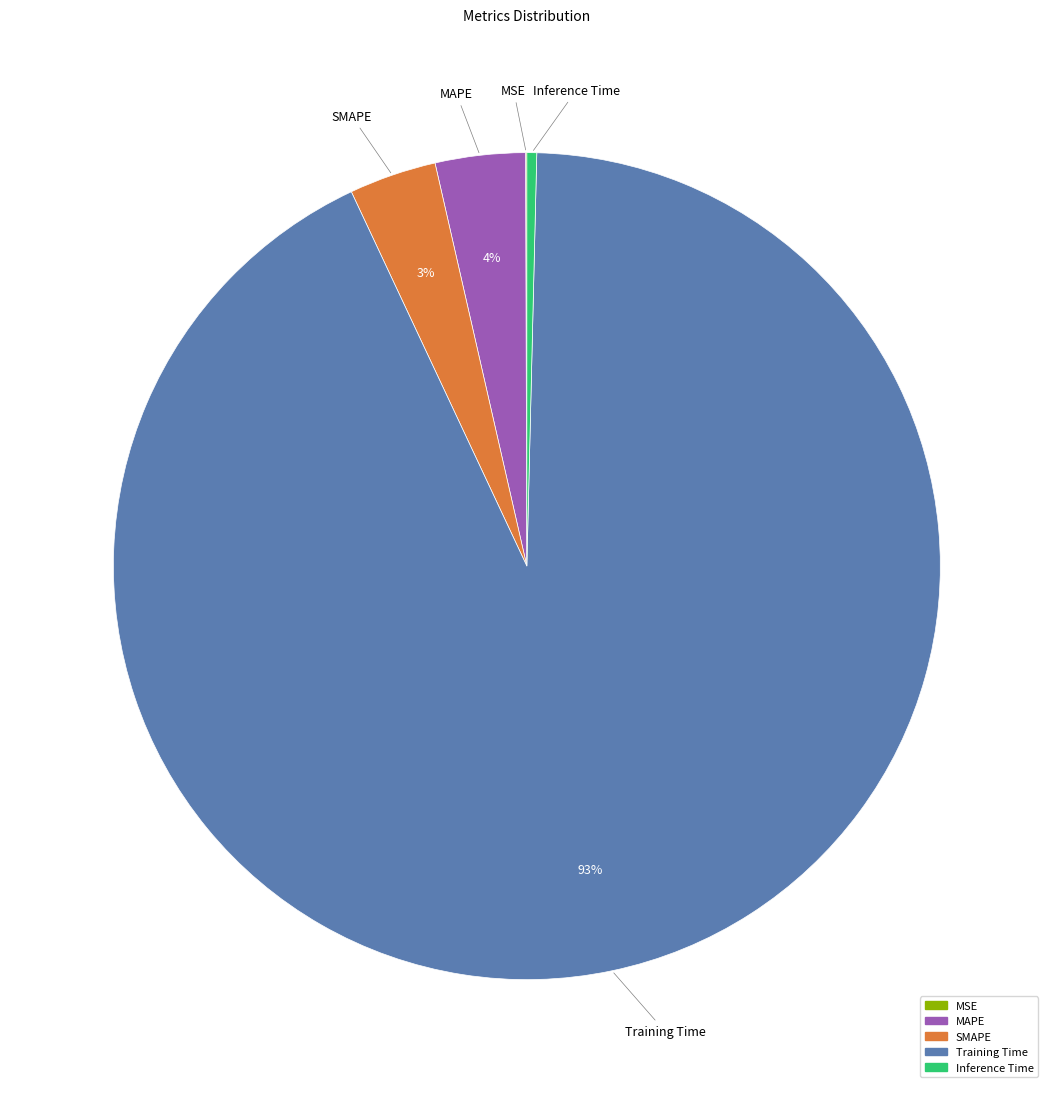

Which category has the biggest portion of the pie?

Training Time